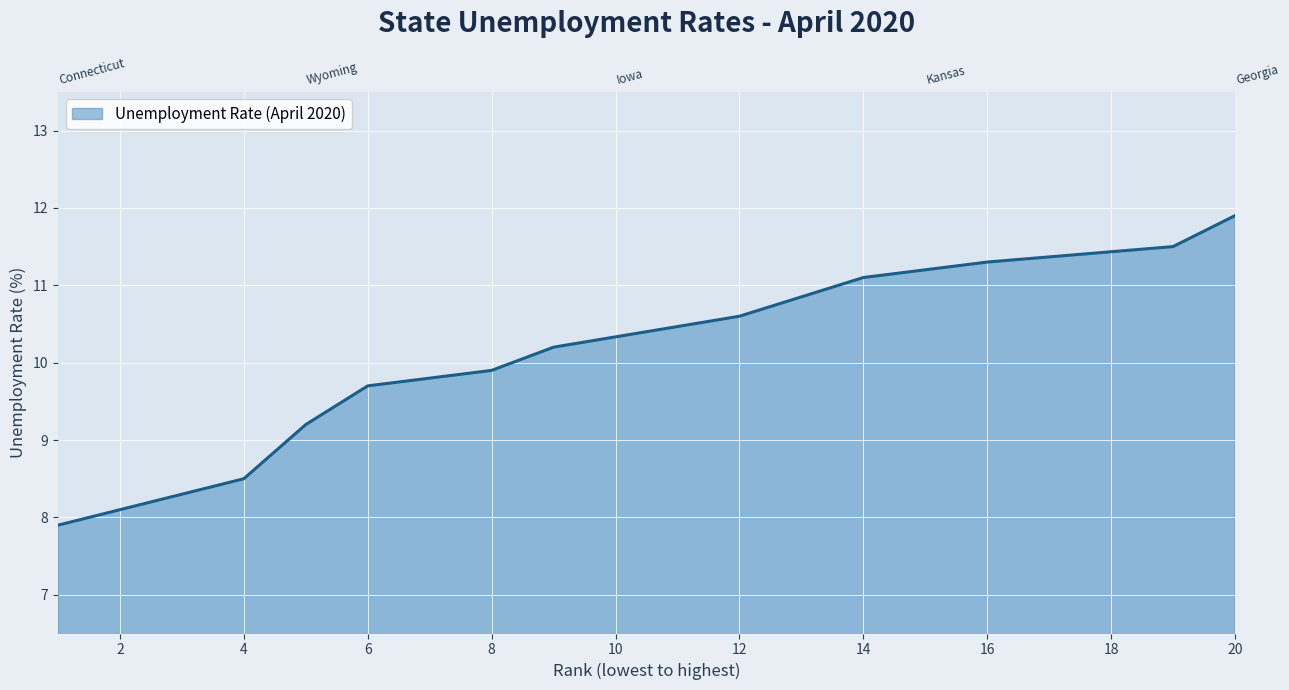

True or false: the data shows 5.4 at 16.

False